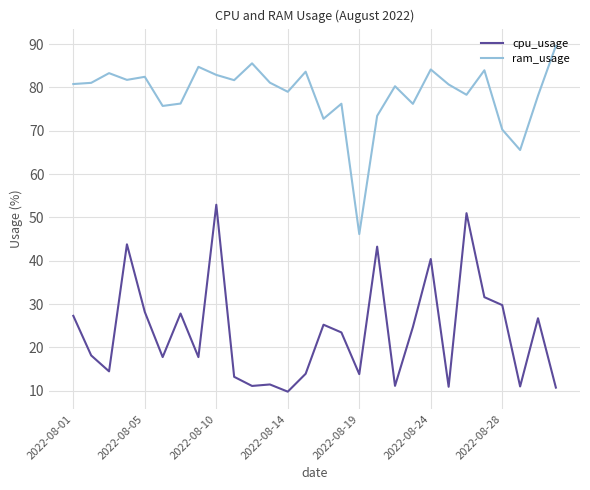

Does the chart have visible grid lines?

Yes